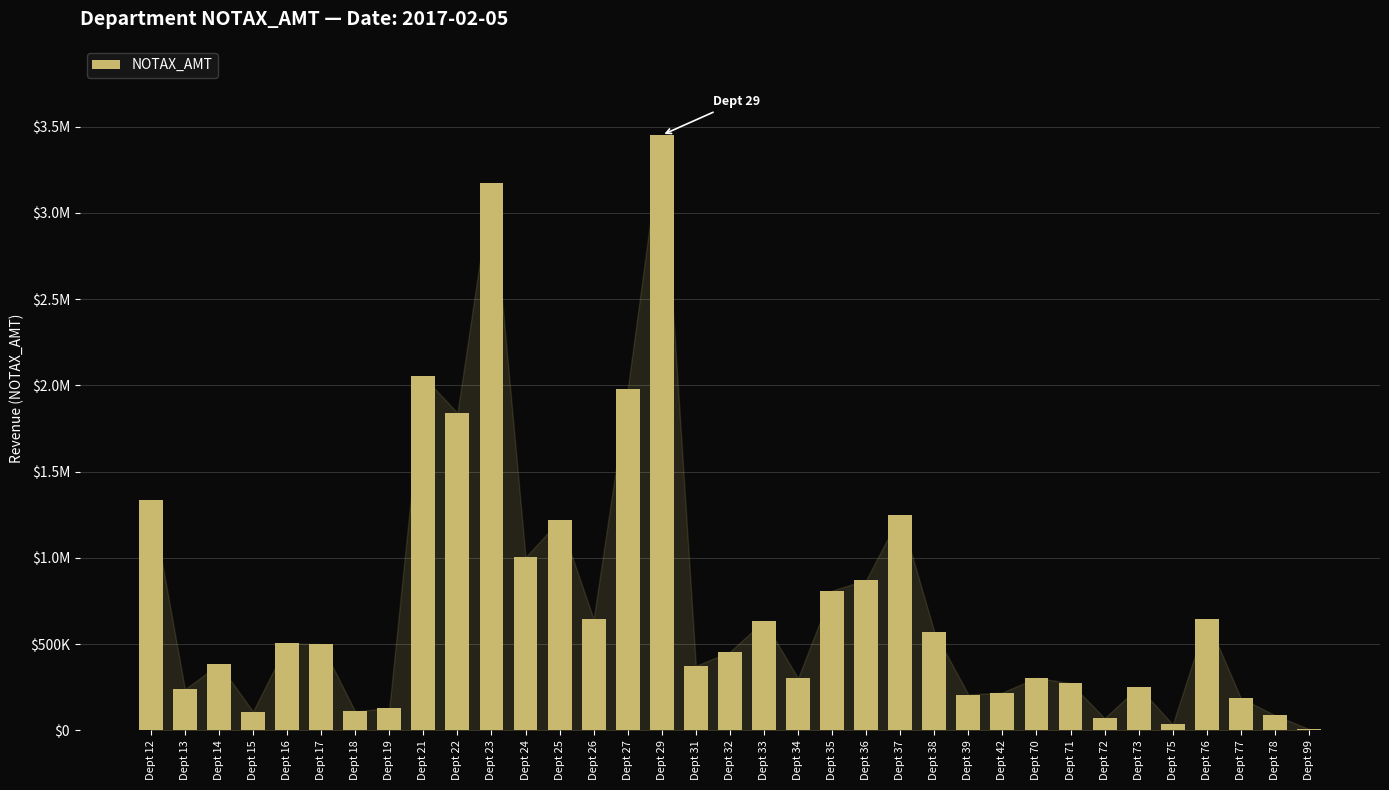

Are the bars horizontal?

No